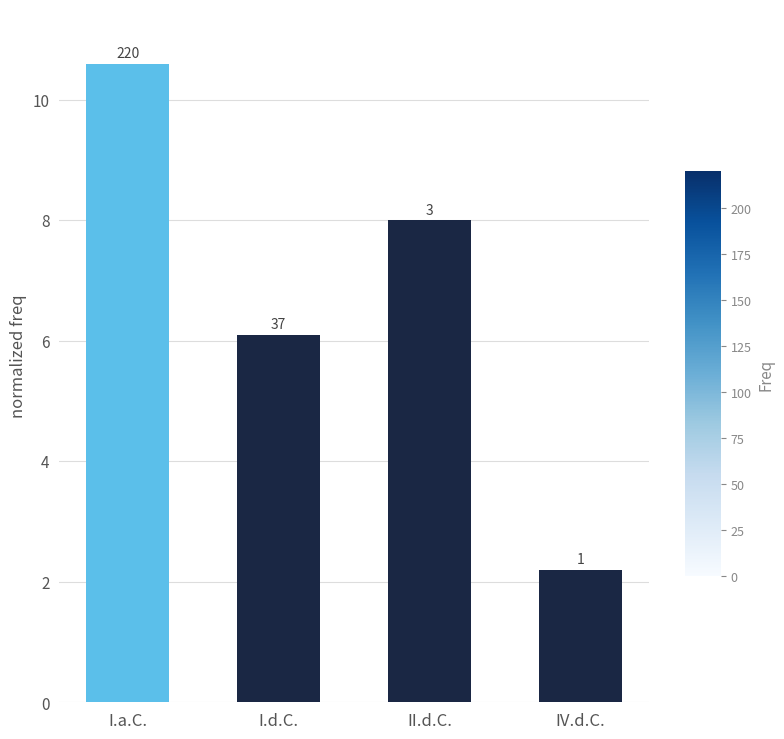

Reading left to right, list all the values displayed in this chart.

I.a.C.=10.6	I.d.C.=6.1	II.d.C.=8.0	IV.d.C.=2.2